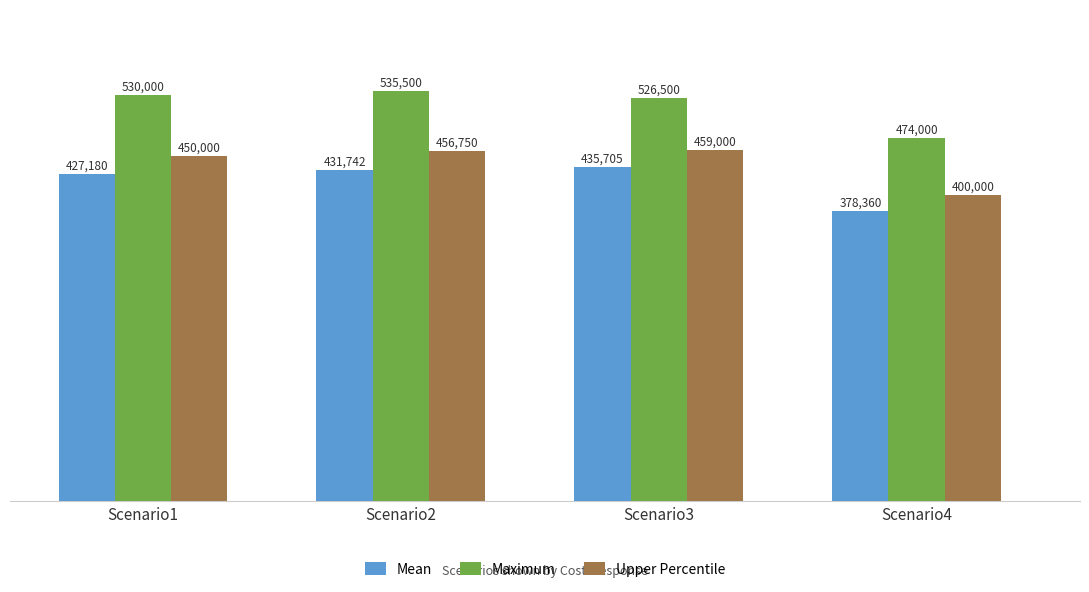

What is the smallest value displayed?

378360.0